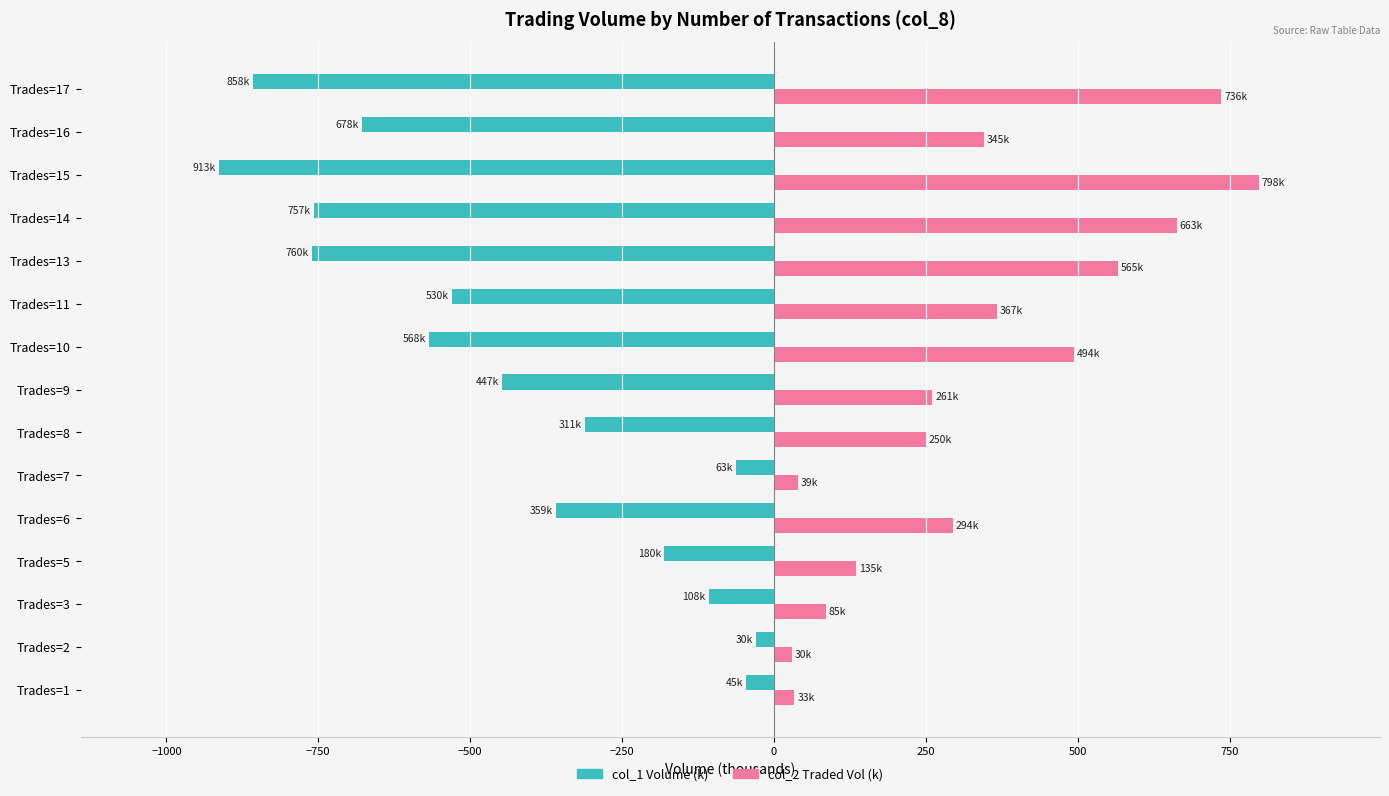

What is the spread (max minus min) of values at Trades=6?

652.8